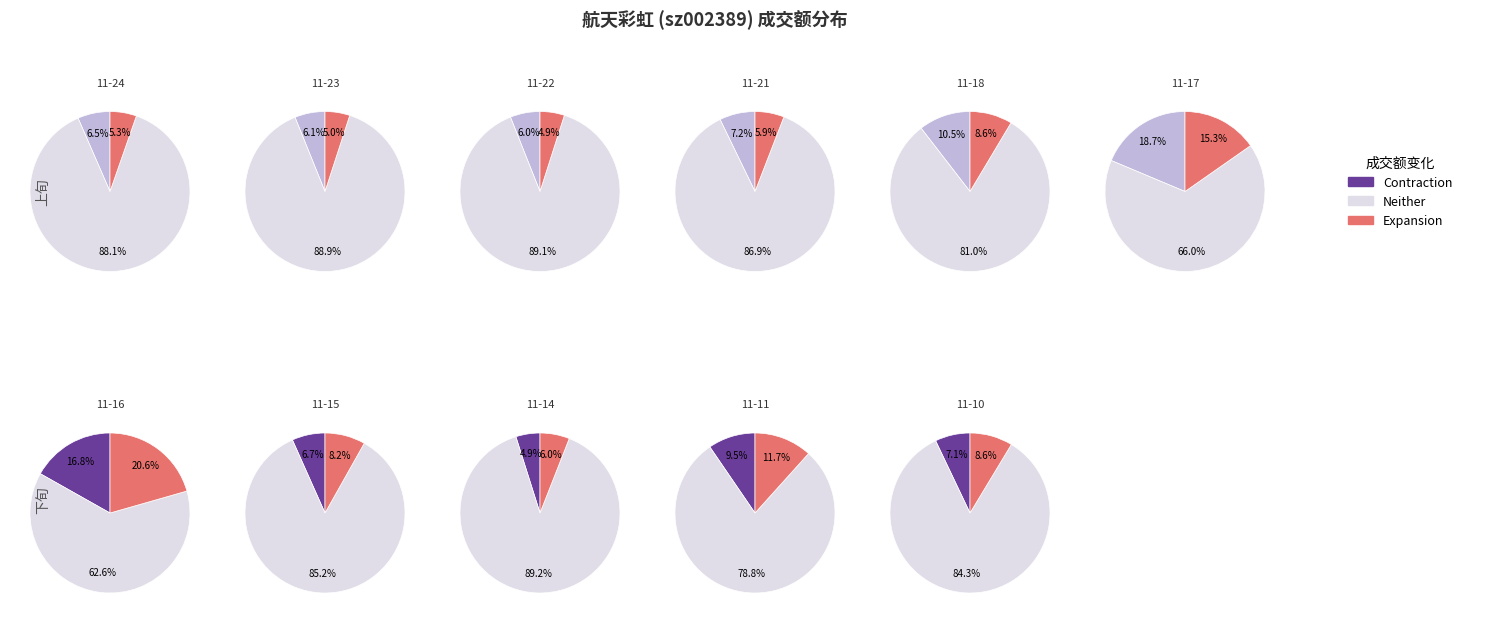

To the nearest percent, what percentage of the pie is 2022-11-11?

11%